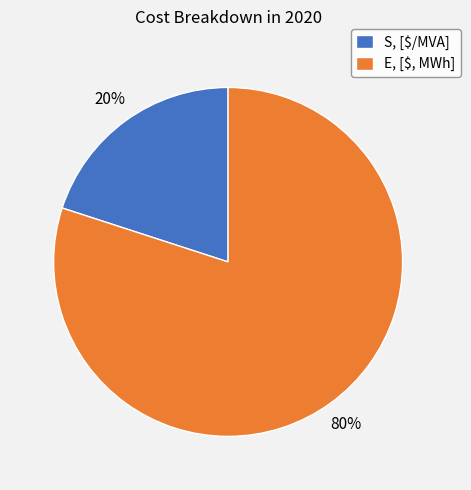

What is the smallest slice in the pie chart?

S, [$/MVA]